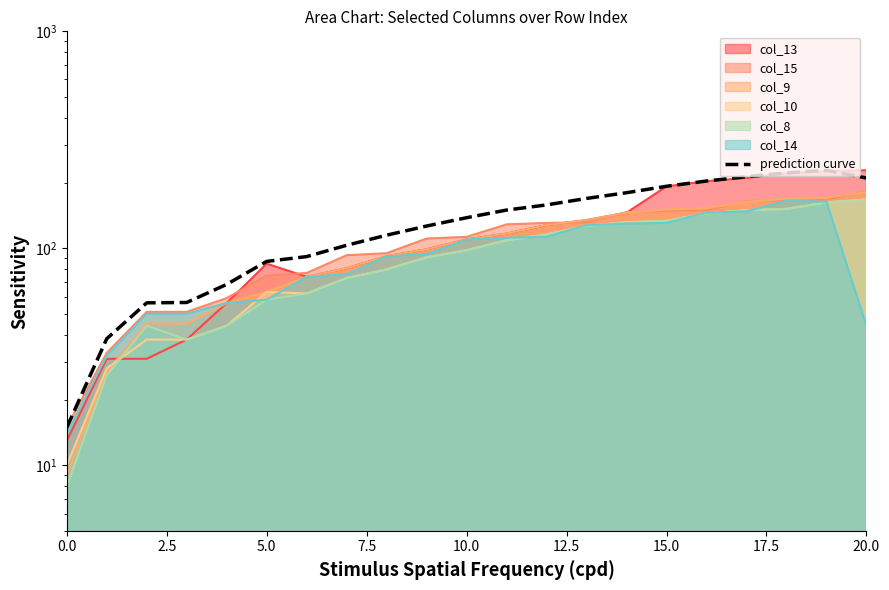

Reading left to right, list all the values displayed in this chart.

15.0	38.4	56.1	56.3	68.2	87.1	91.7	103.4	115.0	126.8	138.5	150.2	158.6	169.9	180.5	193.3	204.3	214.1	222.7	228.8	211.0